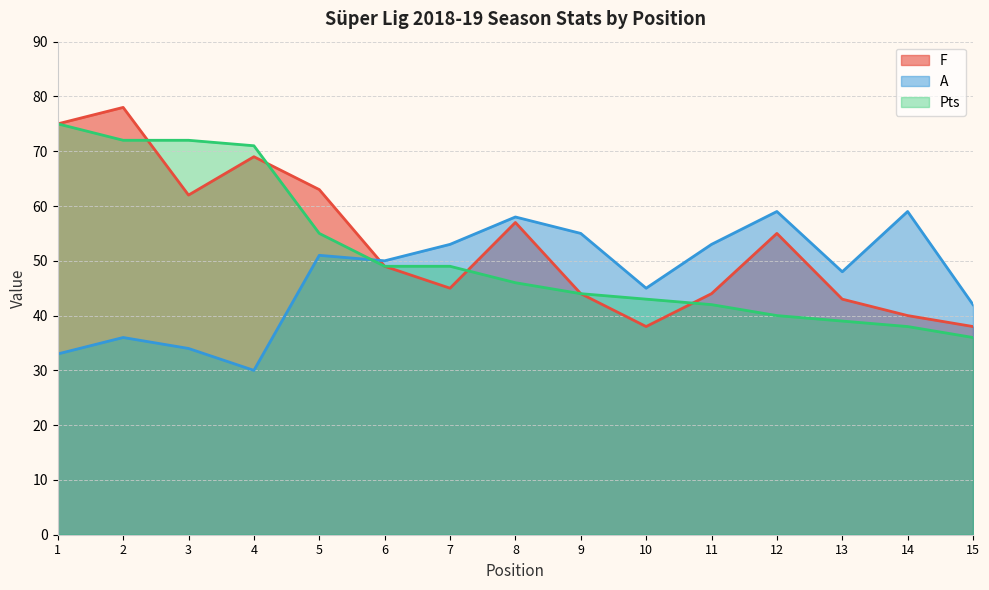

Where does the Pts series first go above 46?

1